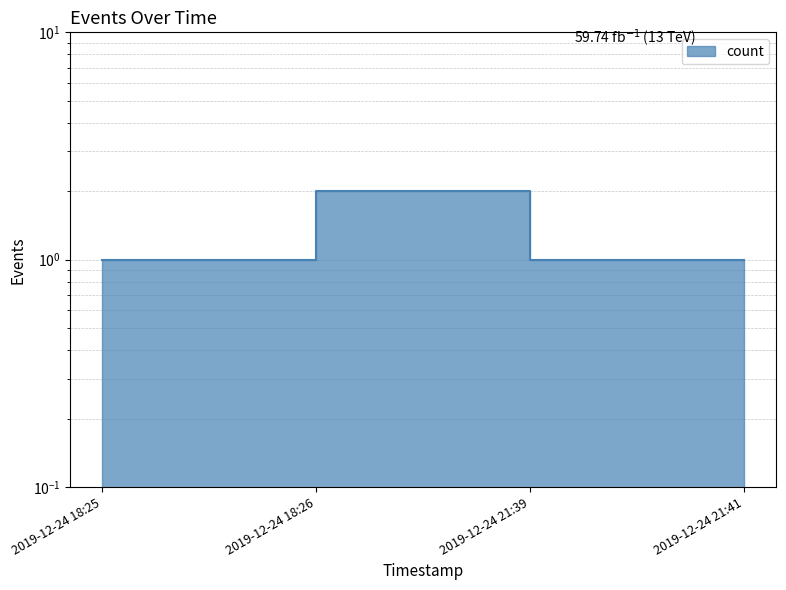

What value does the data have at 2019-12-24 18:25?

1